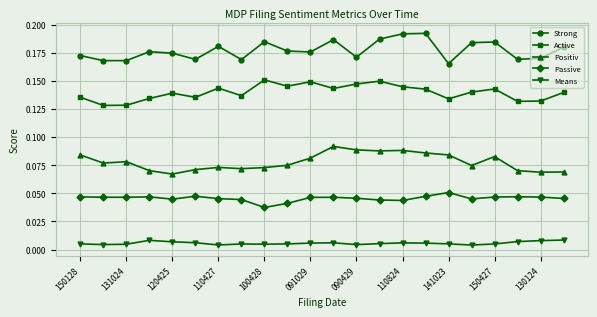

In Strong, how many points are higher than both neighbors (excluding endpoints)?

6